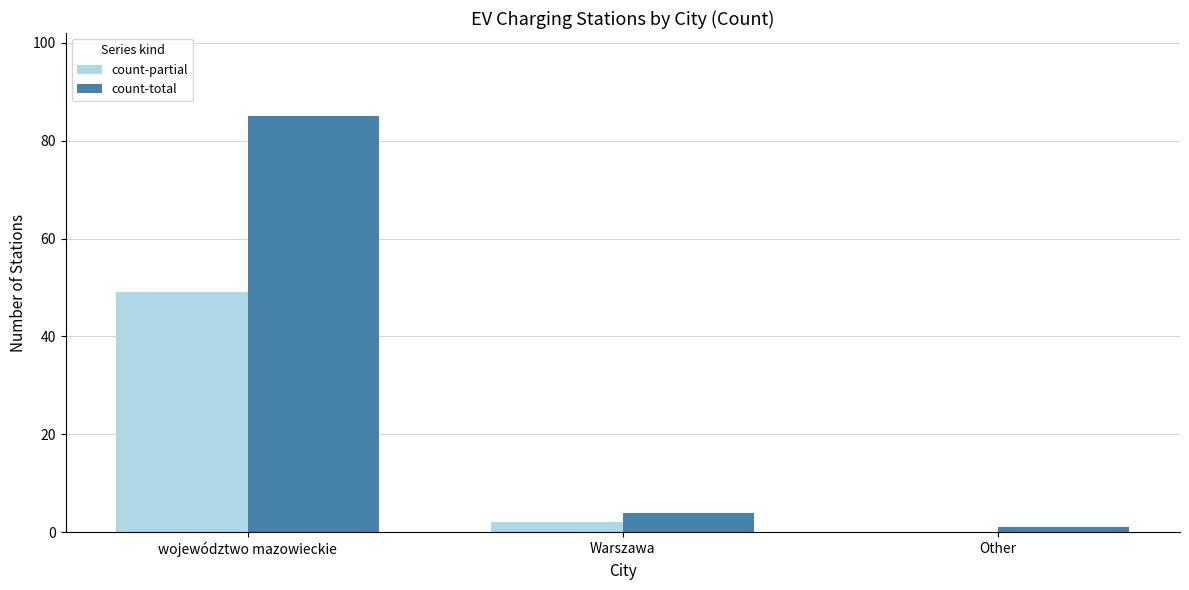

What is the total value across all series at Warszawa?

6